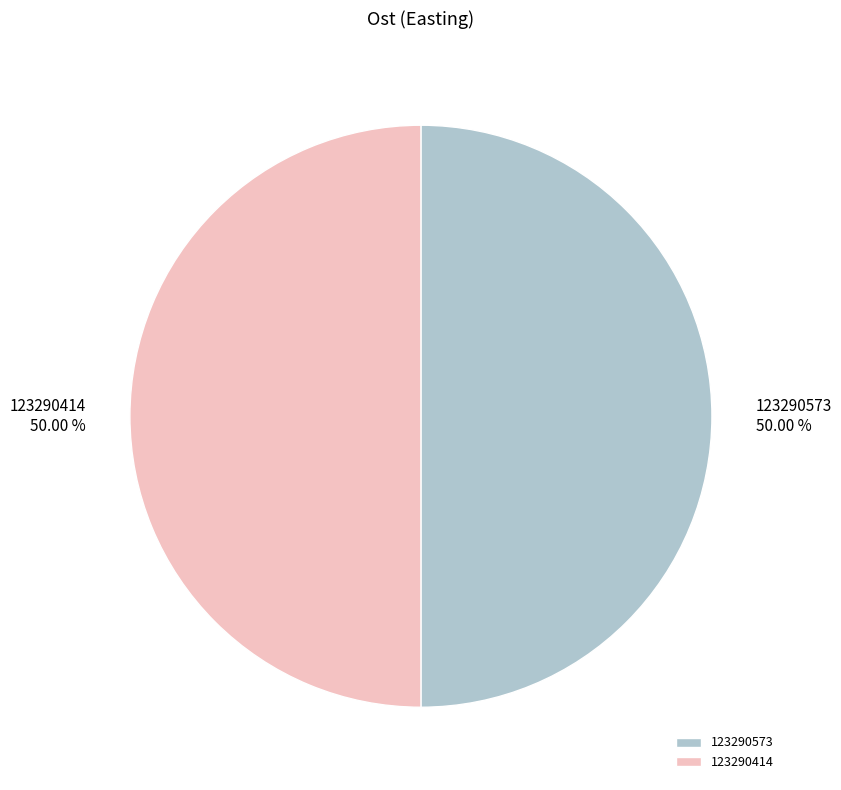

What is the ratio of the value at 123290414 to the value at 123290573?

1.0